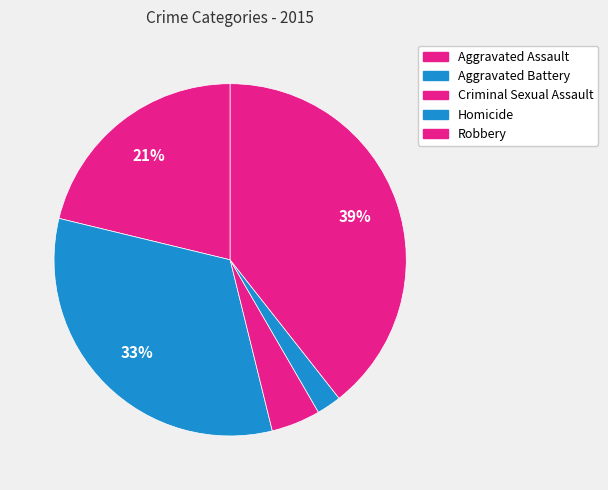

What is the largest slice in the pie chart?

Robbery